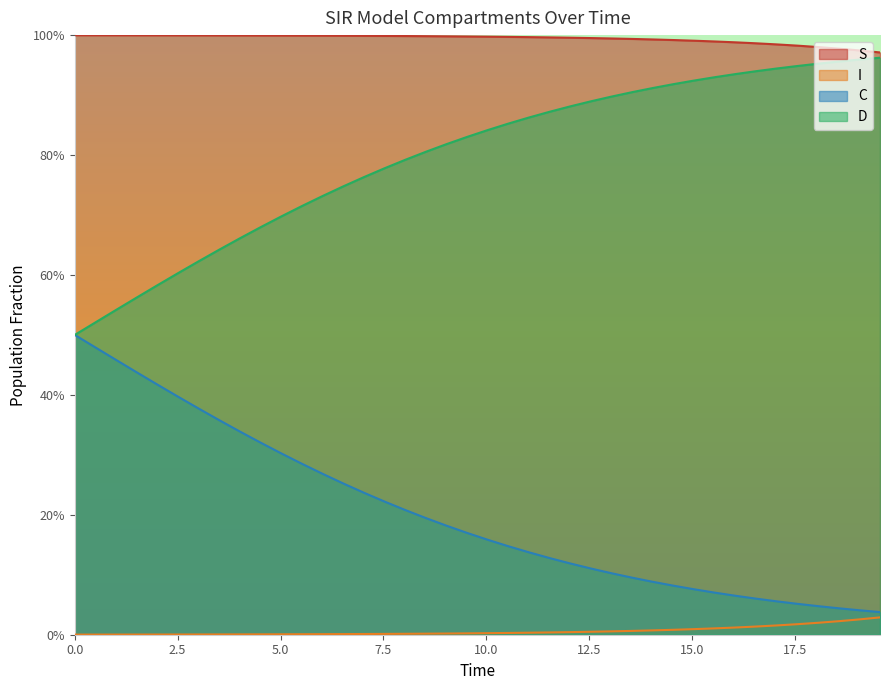

True or false: D and C cross at least once.

False